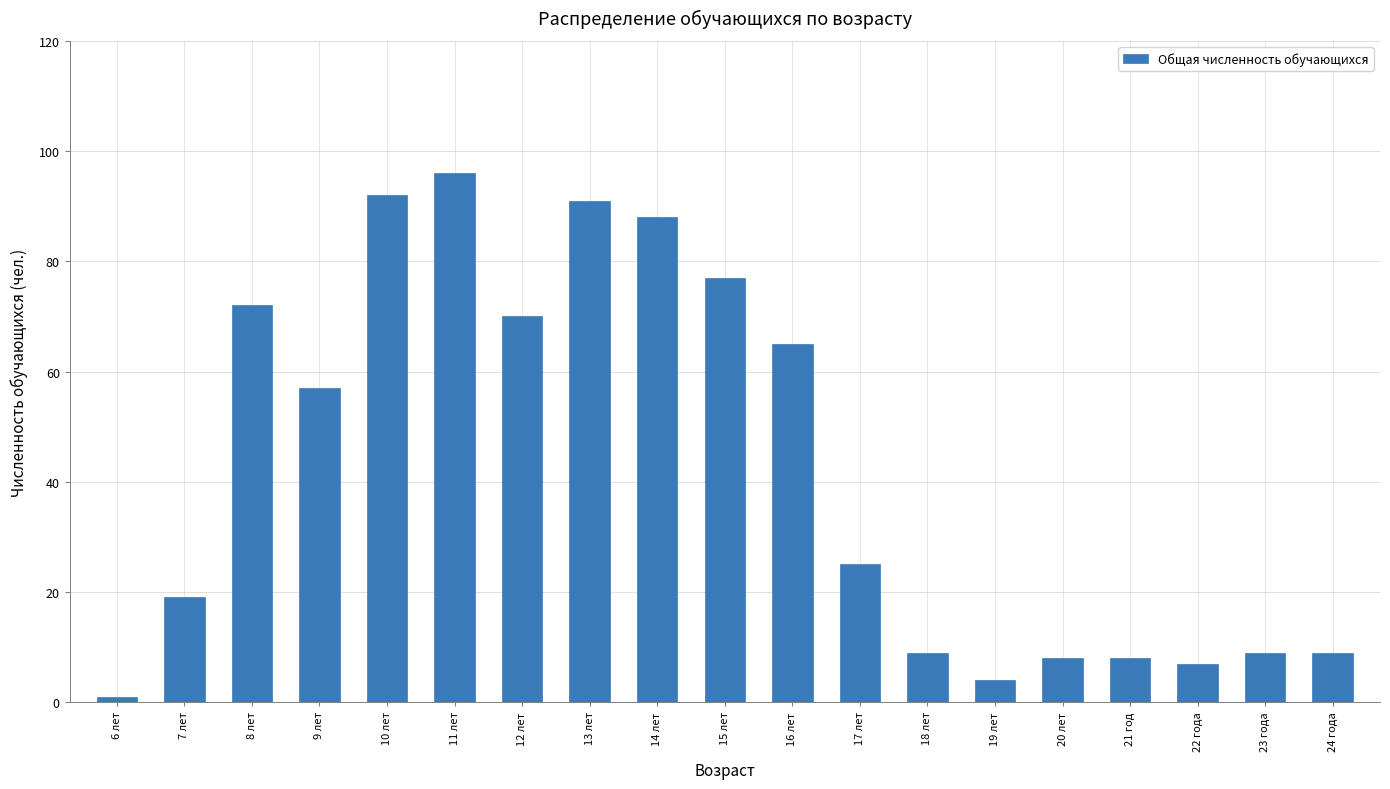

Reading right to left, transcribe all the data shown in this chart.

9	9	7	8	8	4	9	25	65	77	88	91	70	96	92	57	72	19	1